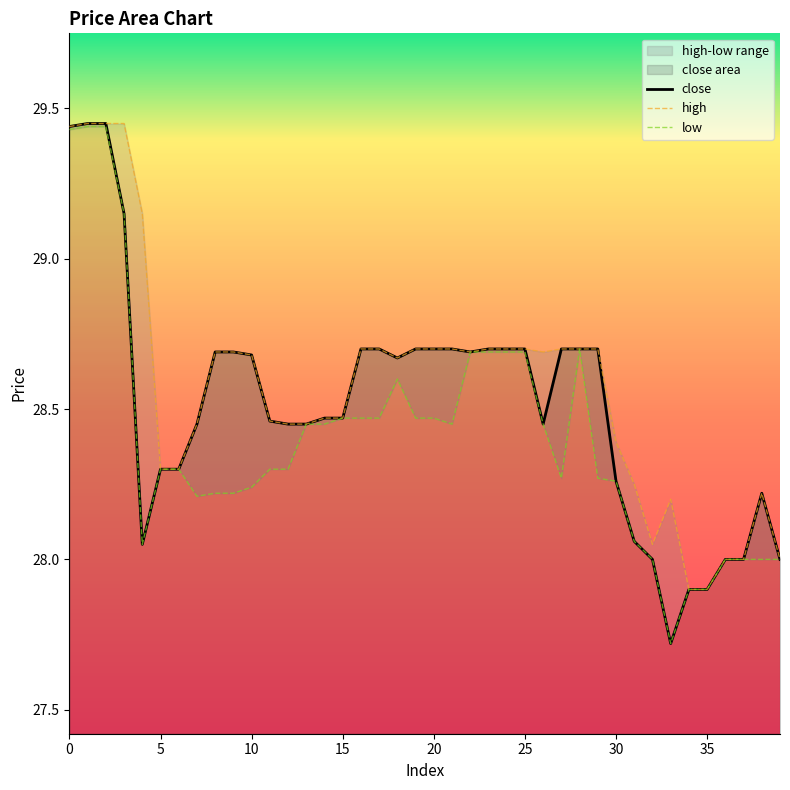

How many lines are shown in the chart?

3